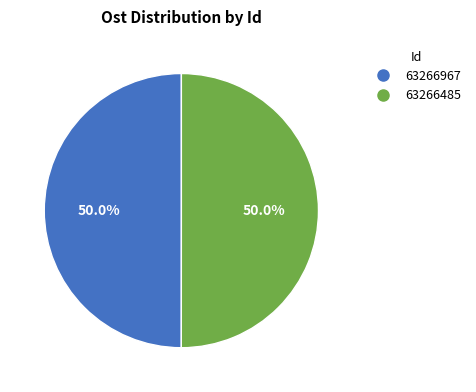

The 63266485 slice represents 50% of the pie. True or false?

True